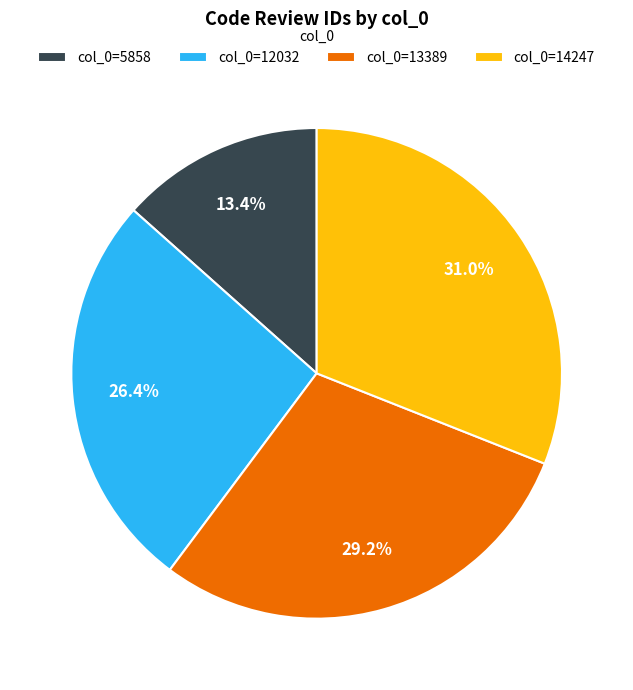

Which category has the smallest portion of the pie?

col_0=5858